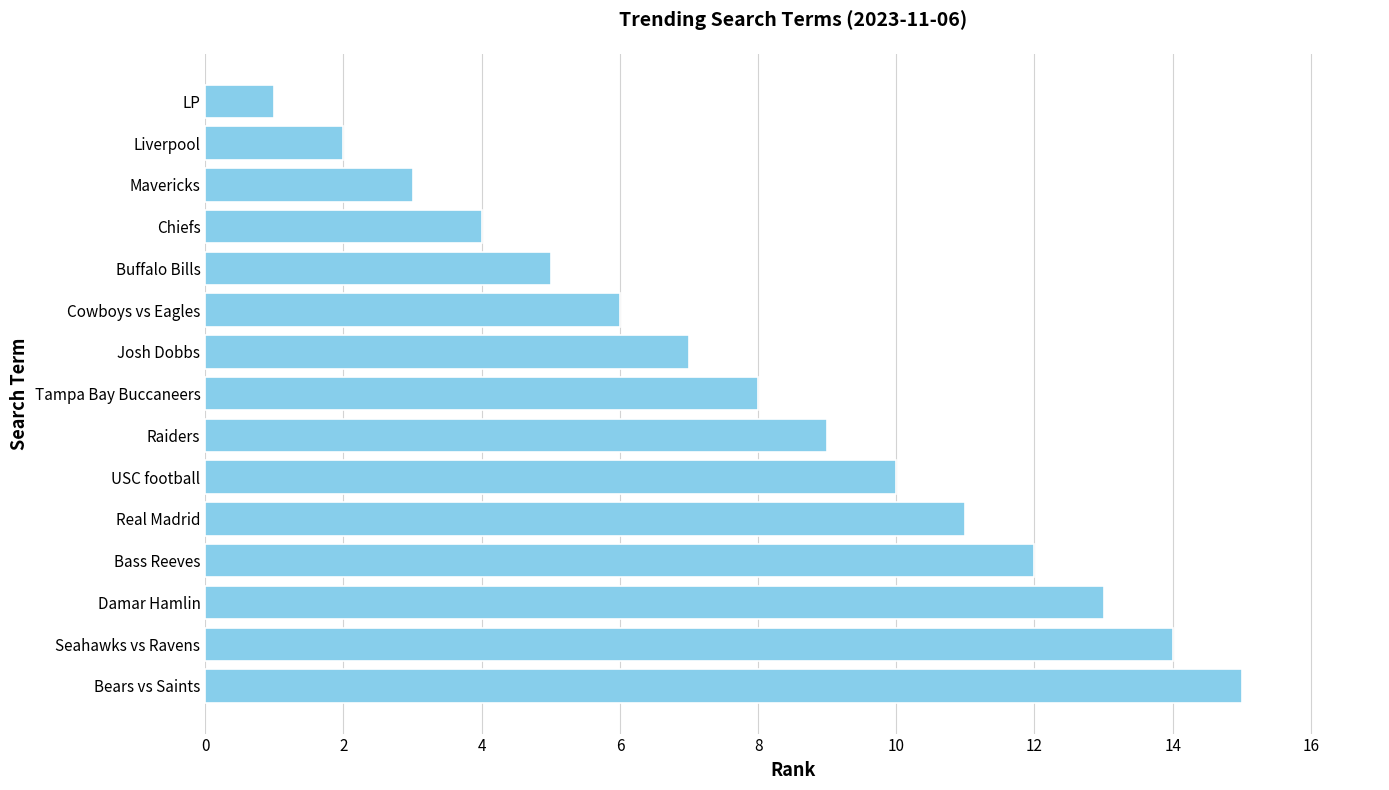

The chart shows a value of 2 at LP. True or false?

False